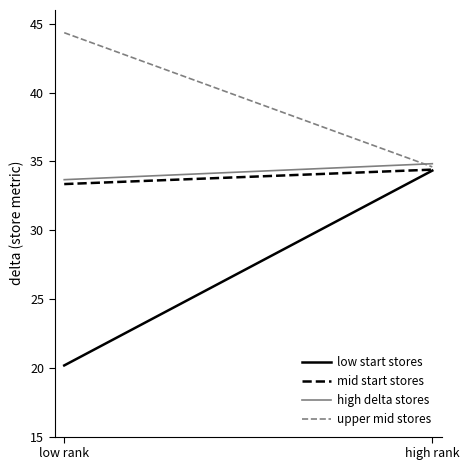

The value of high delta stores at low rank is 33.7. True or false?

True